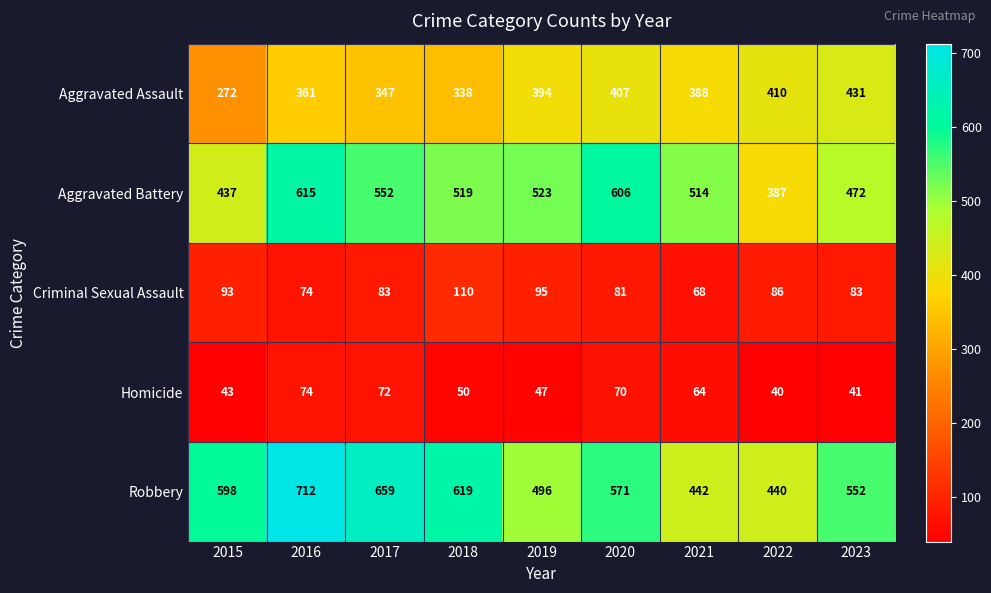

What is the spread (max minus min) of values at 2021?

450